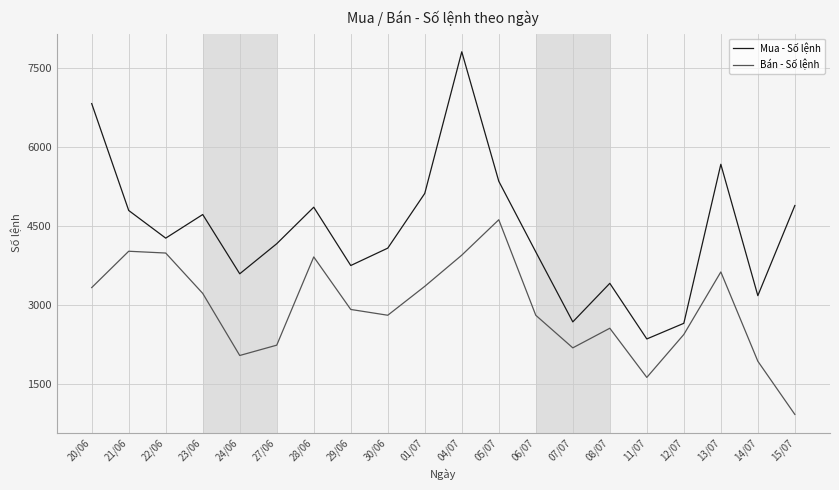

Is it true that Mua - Số lệnh equals 6819 at 20/06?

True